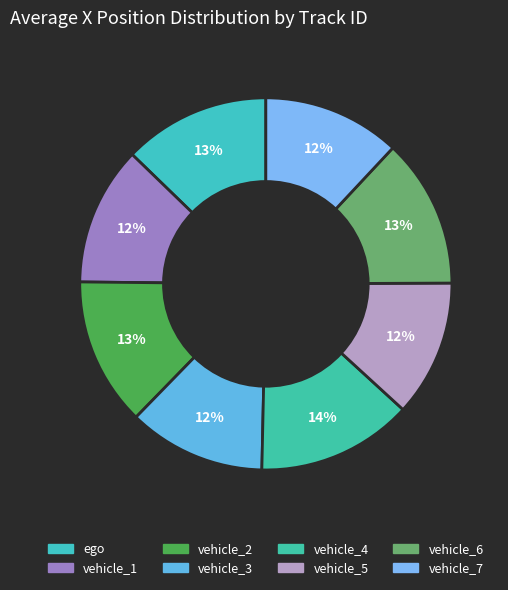

To the nearest percent, what is the average slice percentage?

12%